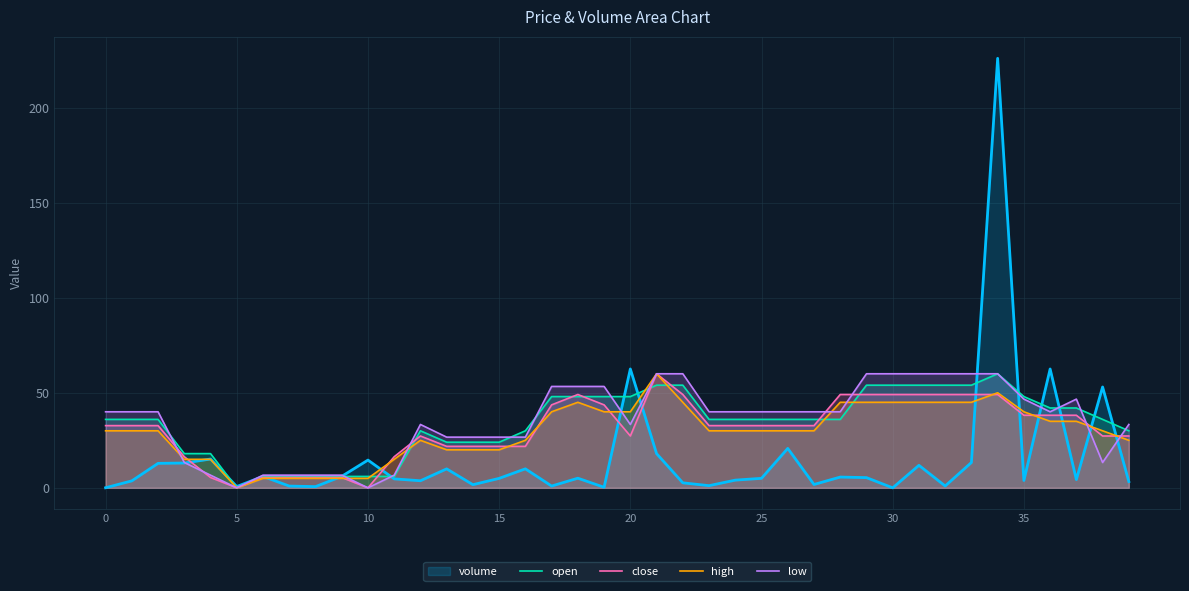

The volume series shows 0.7 at 5. True or false?

True